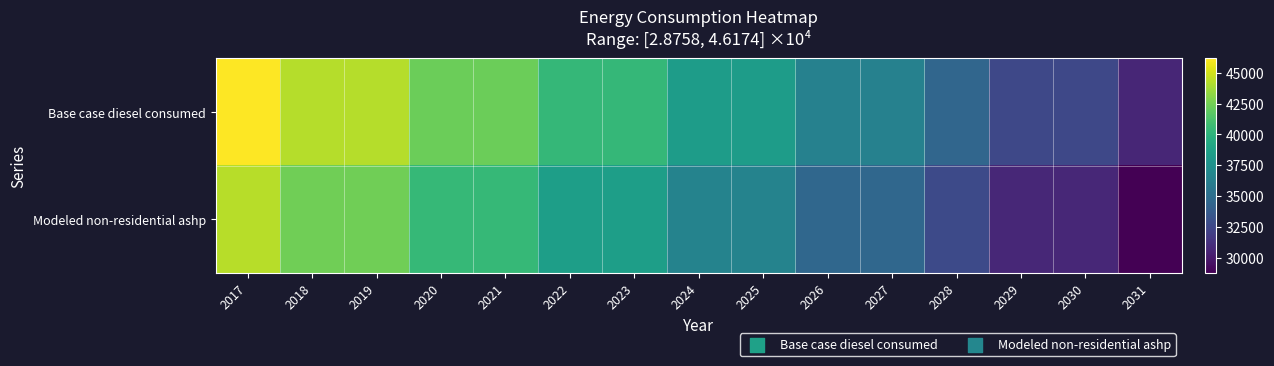

Which category has the highest value in the Modeled non-residential ashp series?

2017